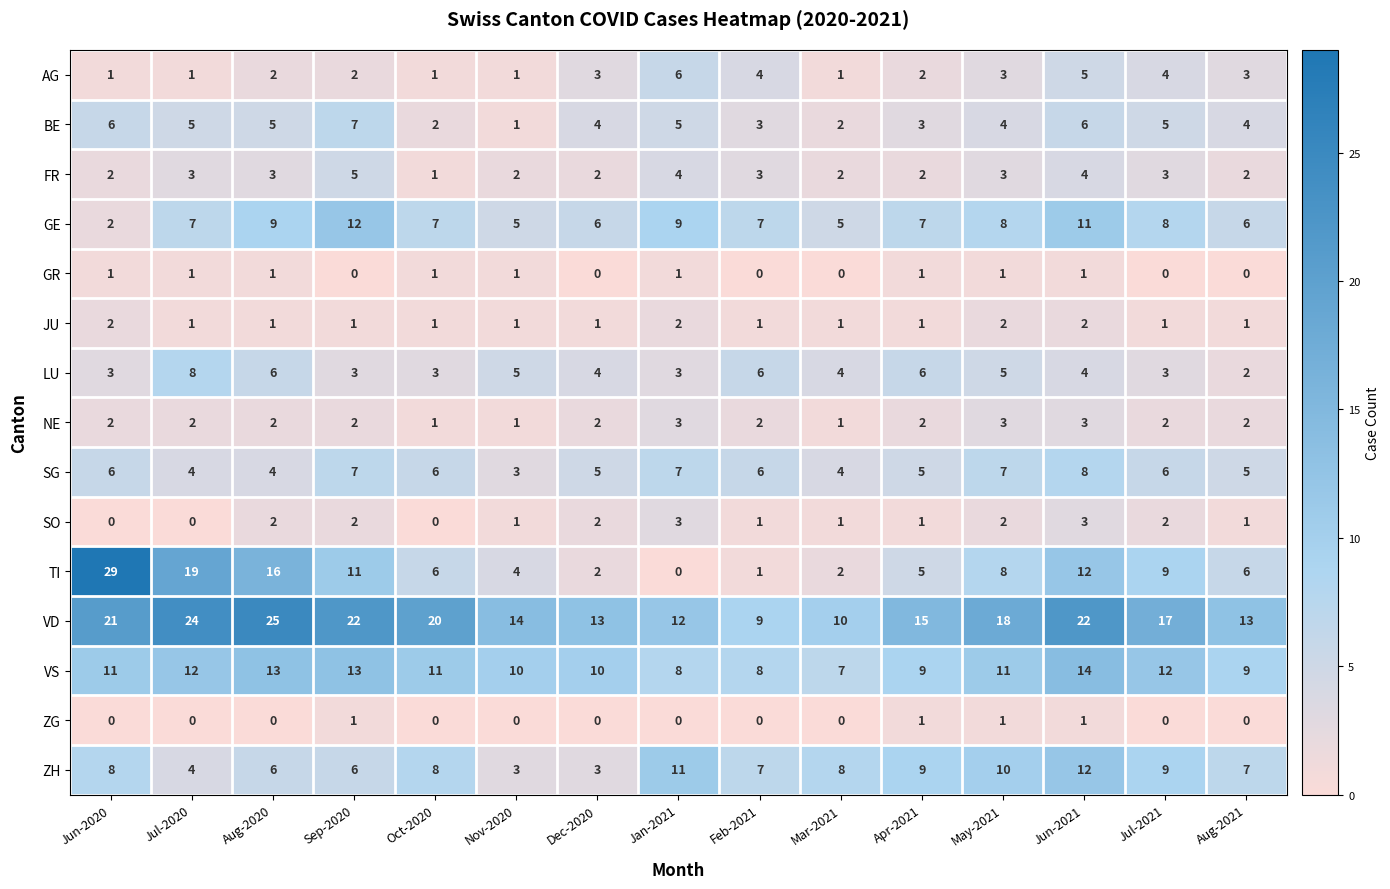

What is the difference between the NE values at Jul-2020 and Nov-2020?

1